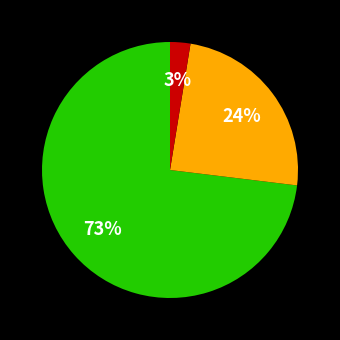

Is there any slice that represents more than half of the pie?

Yes